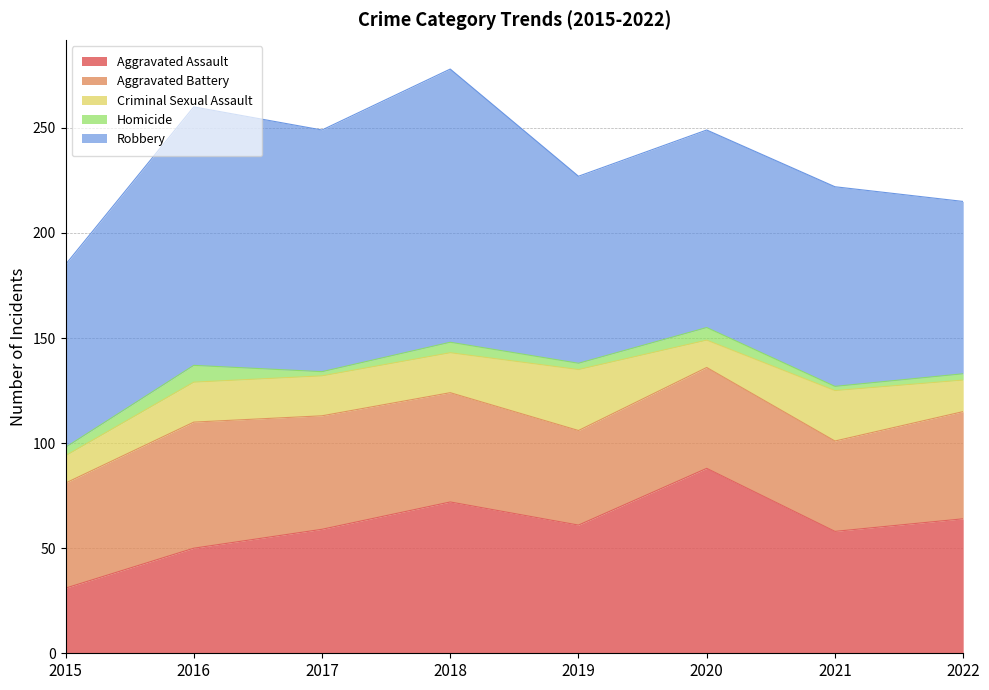

At how many categories does at least one series exceed 13?

8